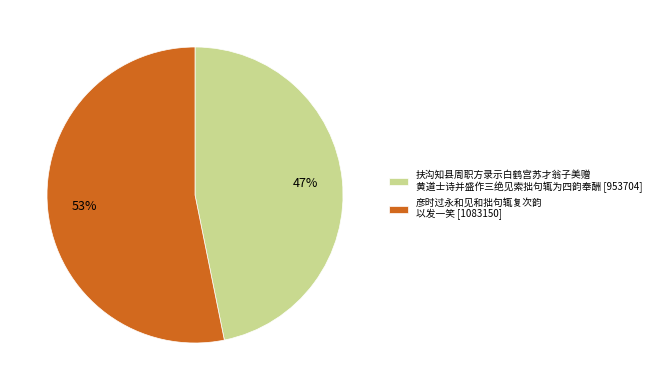

Between 扶沟知县周职方录示白鹤宫苏才翁子美赠 黄道士诗并盛作三绝见索拙句辄为四韵奉酬 [953704] and 彦时过永和见和拙句辄复次韵 以发一笑 [1083150], which is larger?

彦时过永和见和拙句辄复次韵 以发一笑 [1083150]